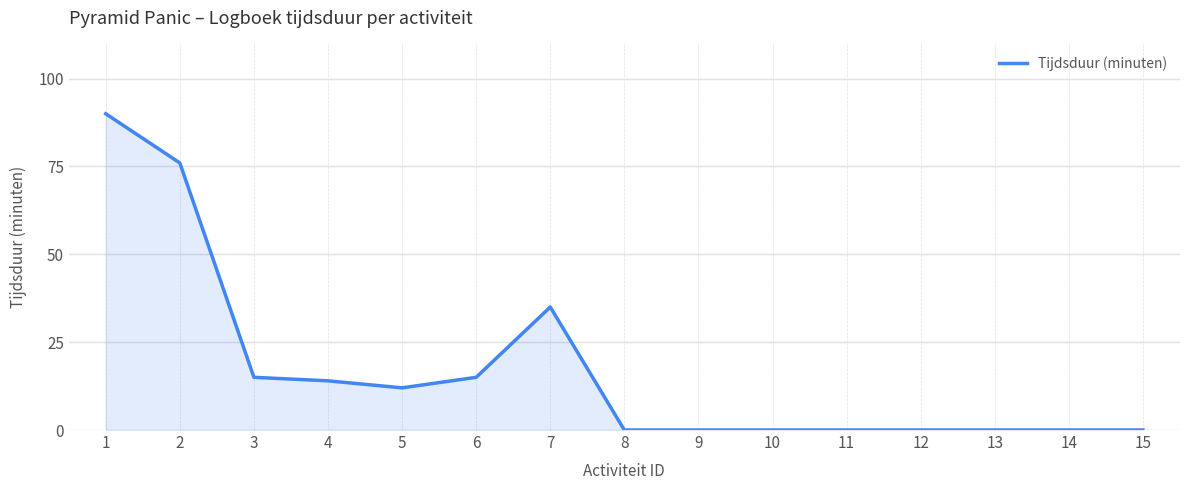

Reading left to right, list all the values displayed in this chart.

1=90	2=76	3=15	4=14	5=12	6=15	7=35	8=0	9=0	10=0	11=0	12=0	13=0	14=0	15=0